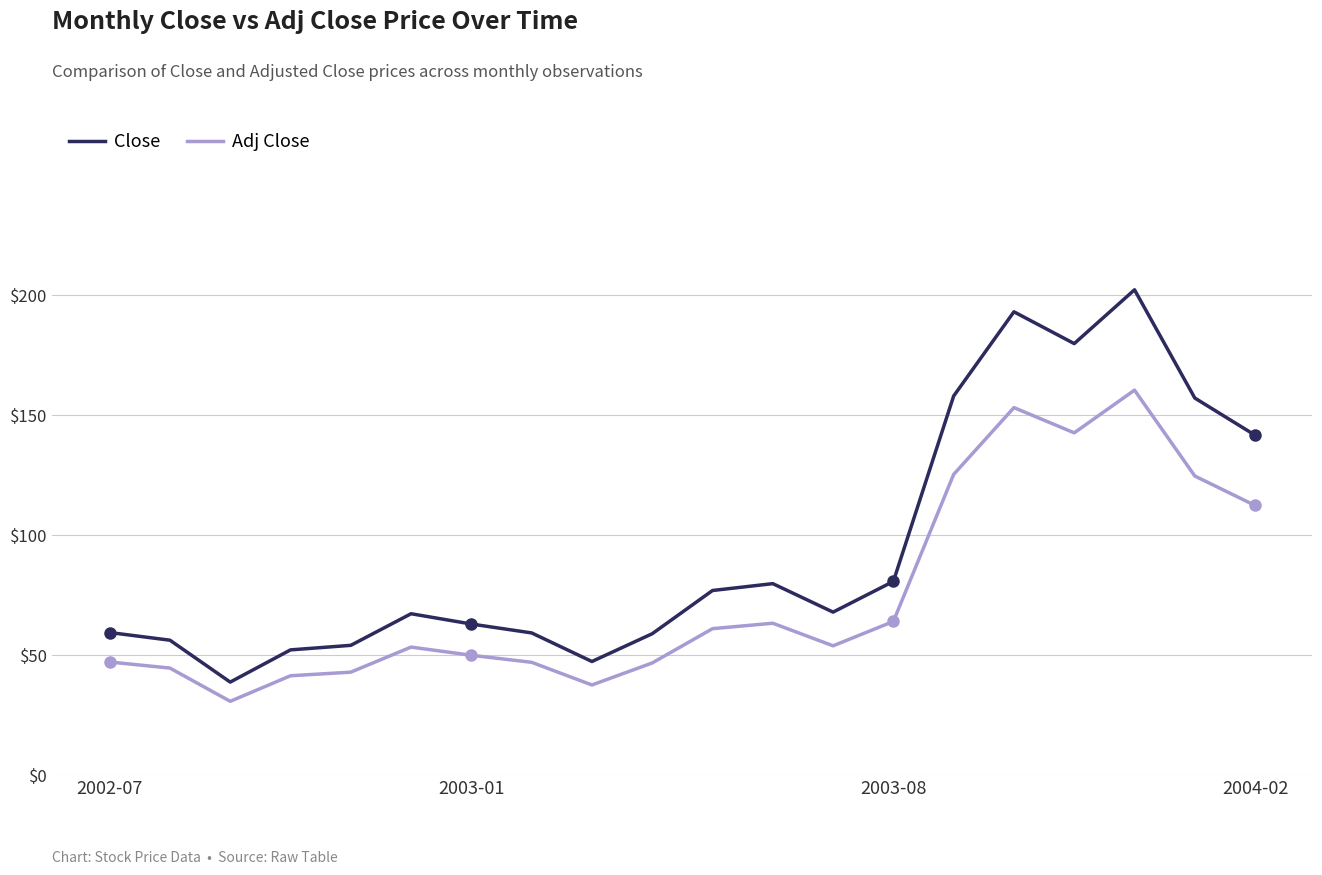

True or false: Adj Close and Close cross at least once.

False